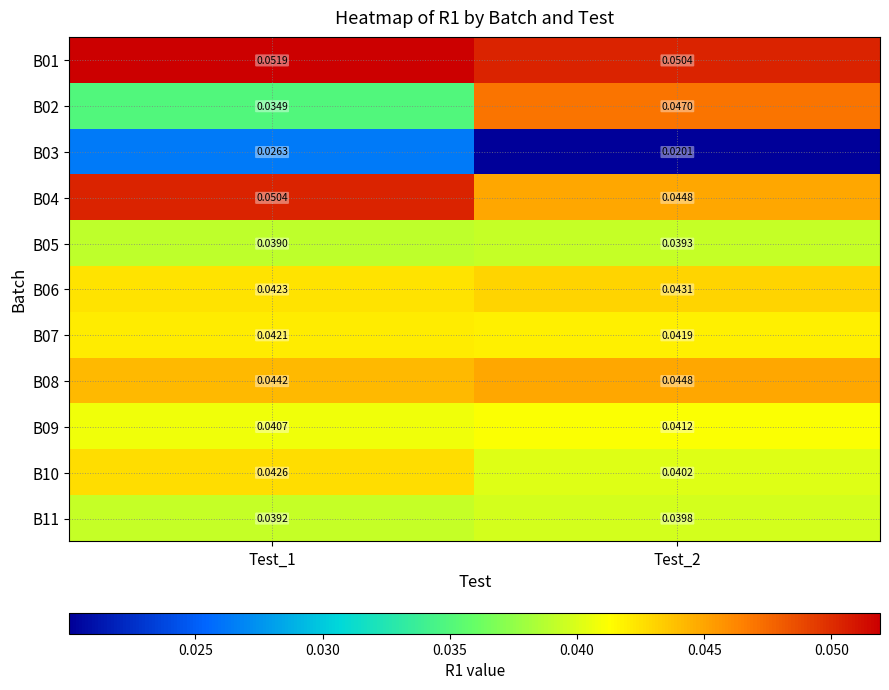

How many distinct data groups are displayed?

11